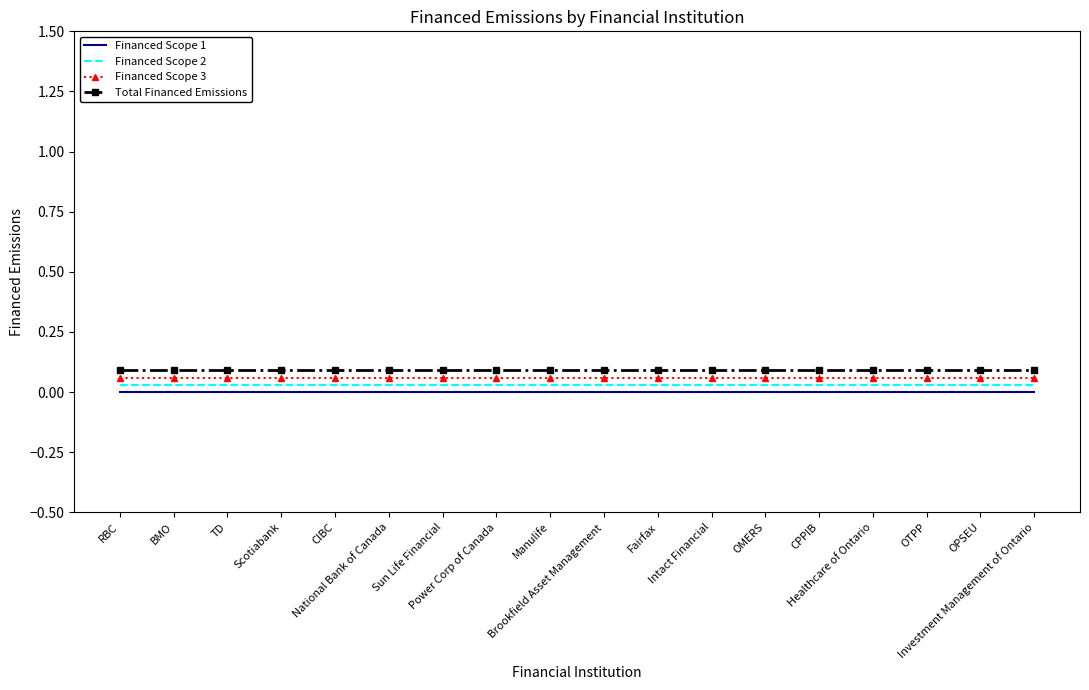

What is the difference between the highest and lowest values at Intact Financial?

0.1